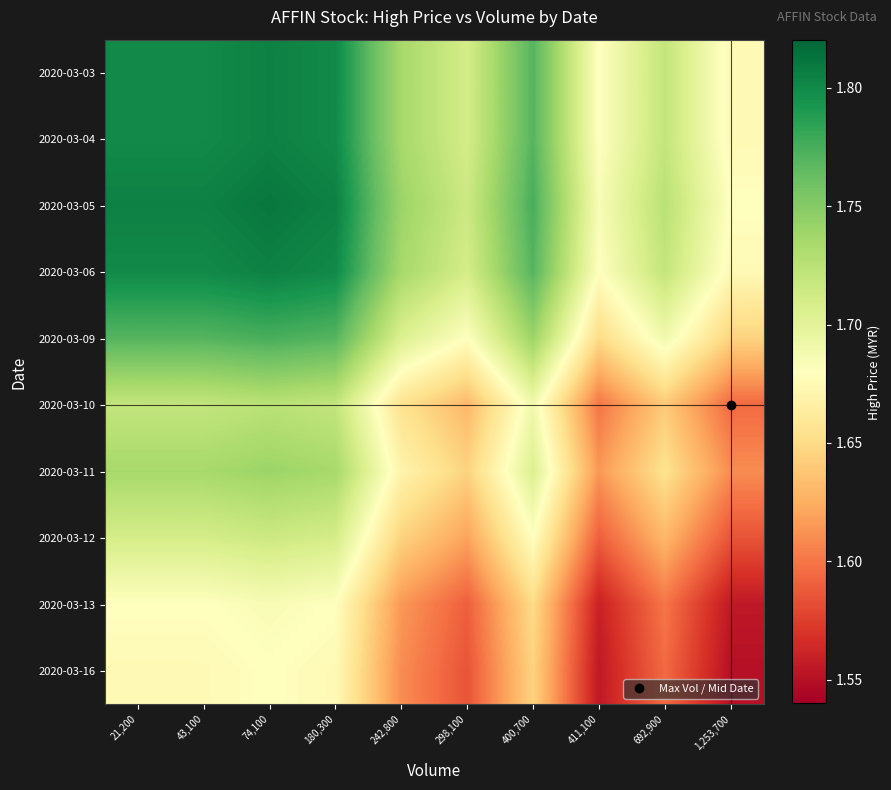

At how many categories does at least one series exceed 1?

10